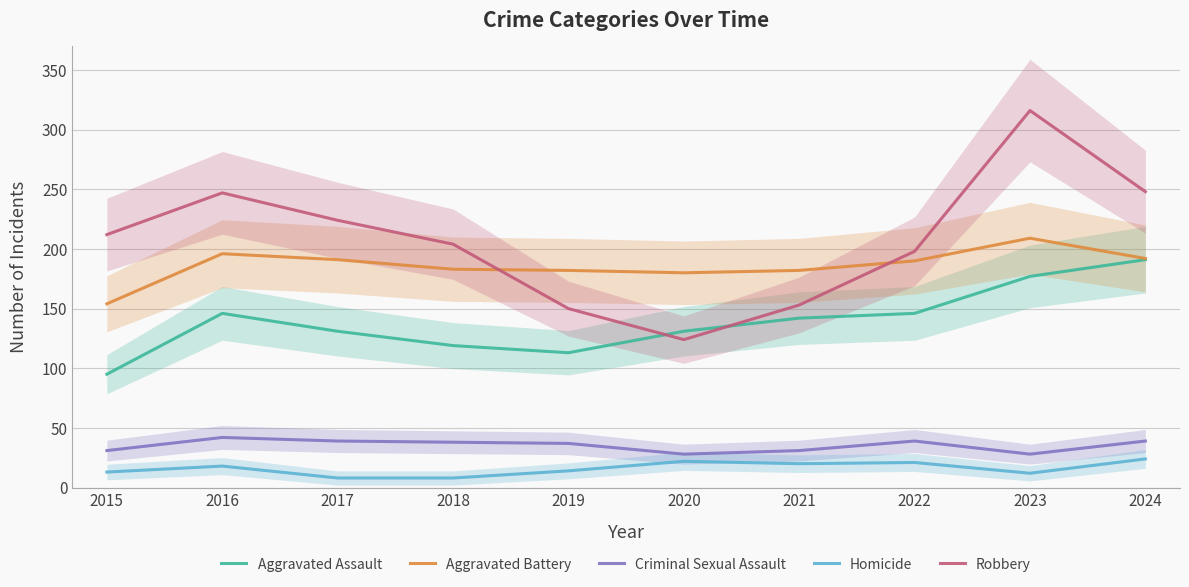

What is the value of the Aggravated Assault point at the 3rd from the left?

131